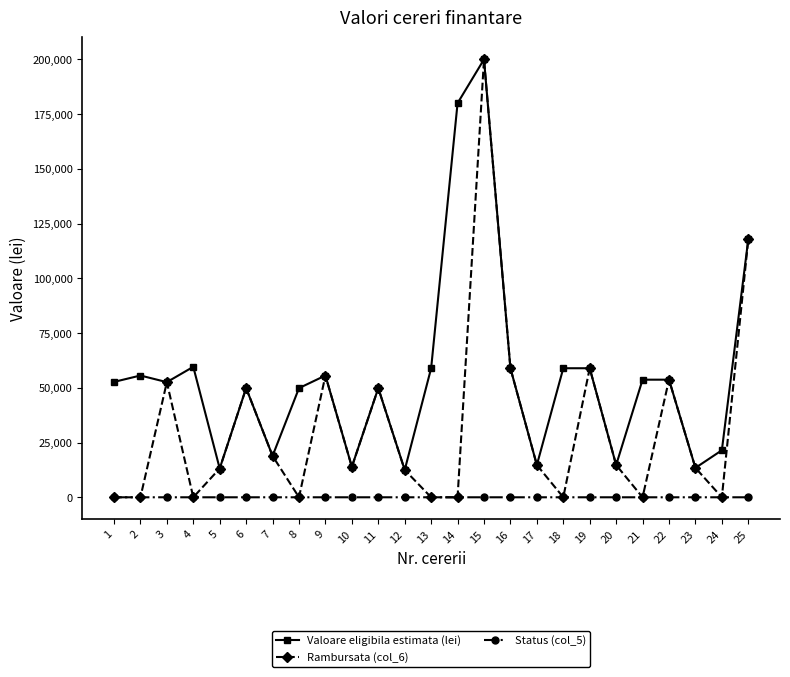

What is the value of the Status (col_5) point at the 10th from the left?

1.0